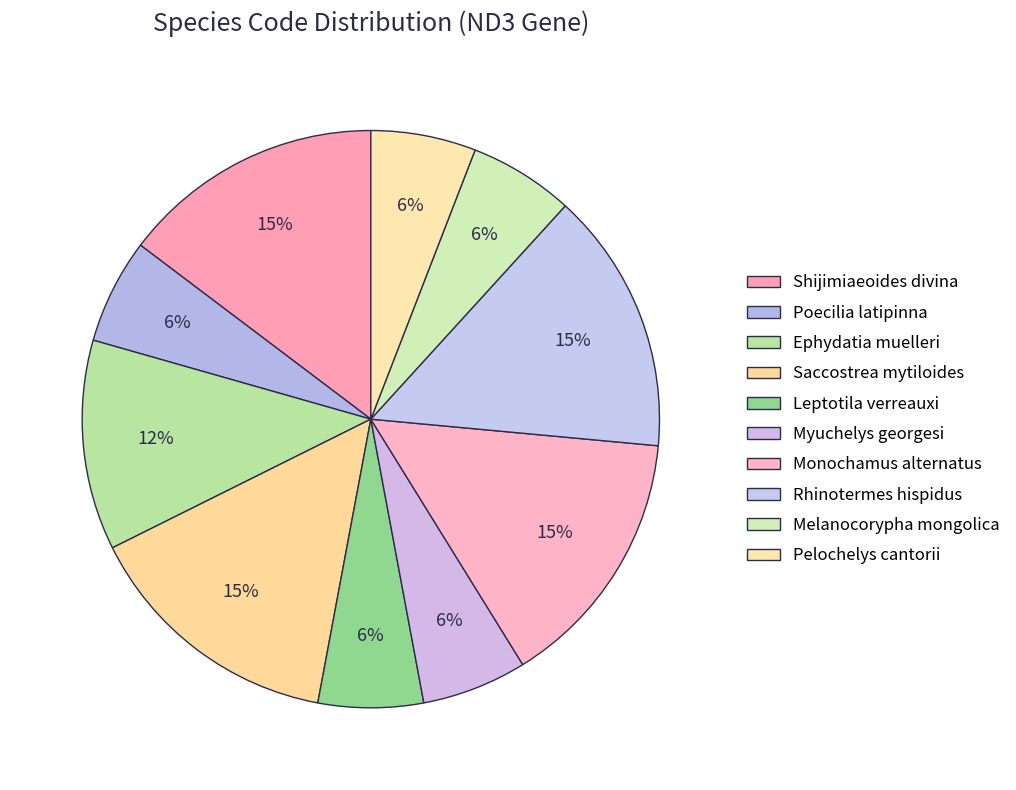

Is it true that Saccostrea mytiloides is 20% of the pie?

False